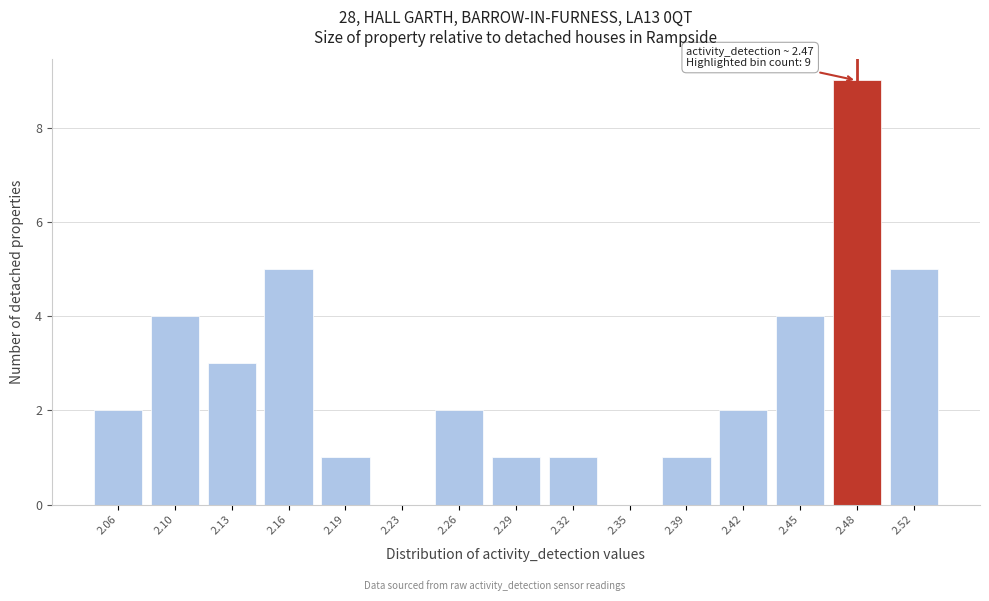

Over which range of the x-axis is the bar tallest?

2.465 to 2.500